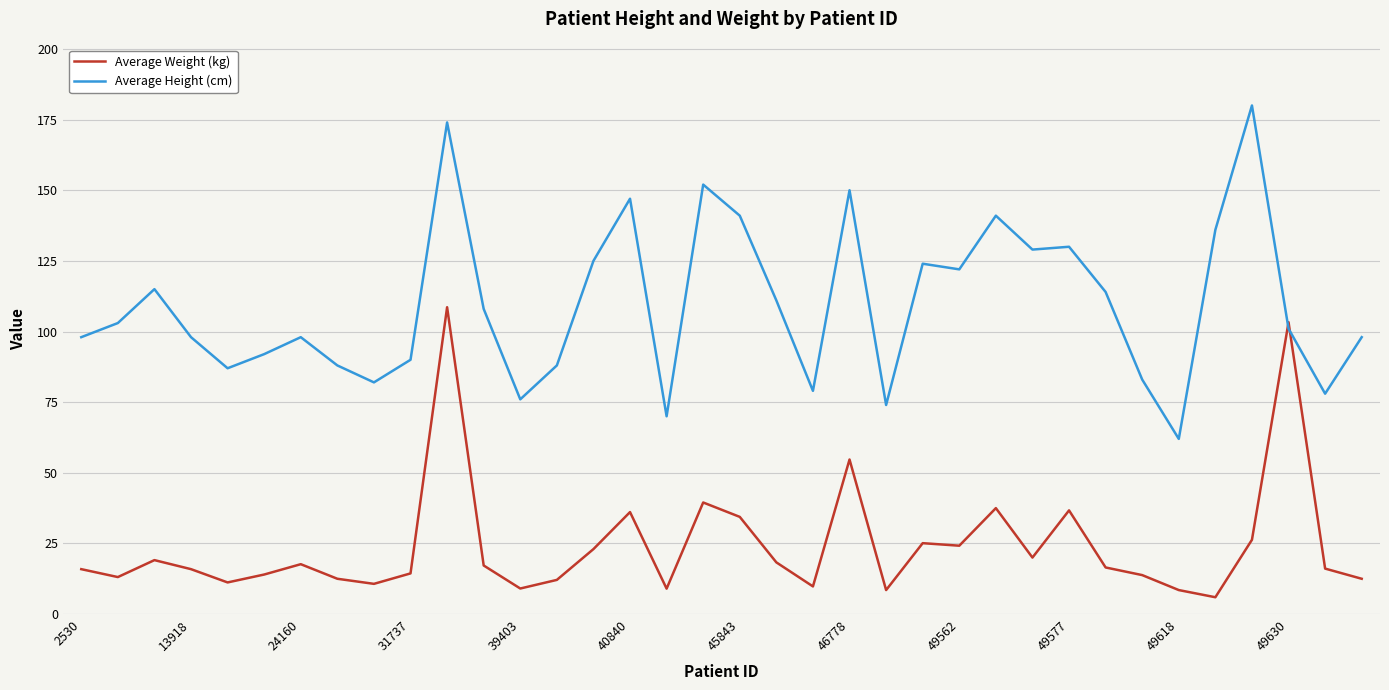

How many series are shown in this chart?

2